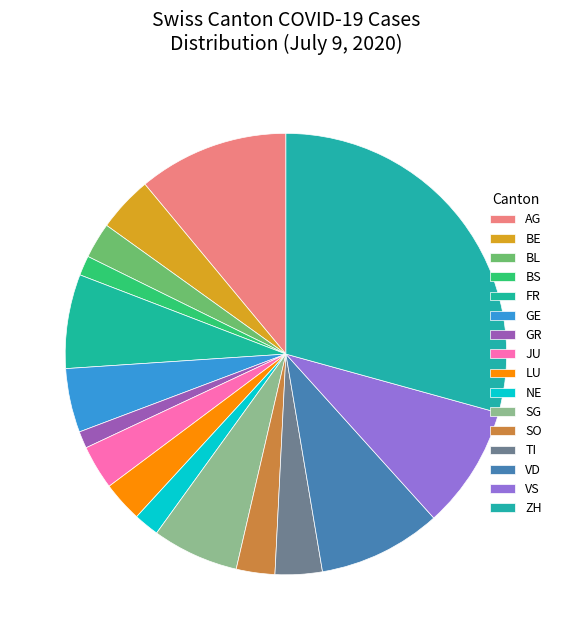

To the nearest percent, what is the difference between the largest and smallest slice percentages?

28%